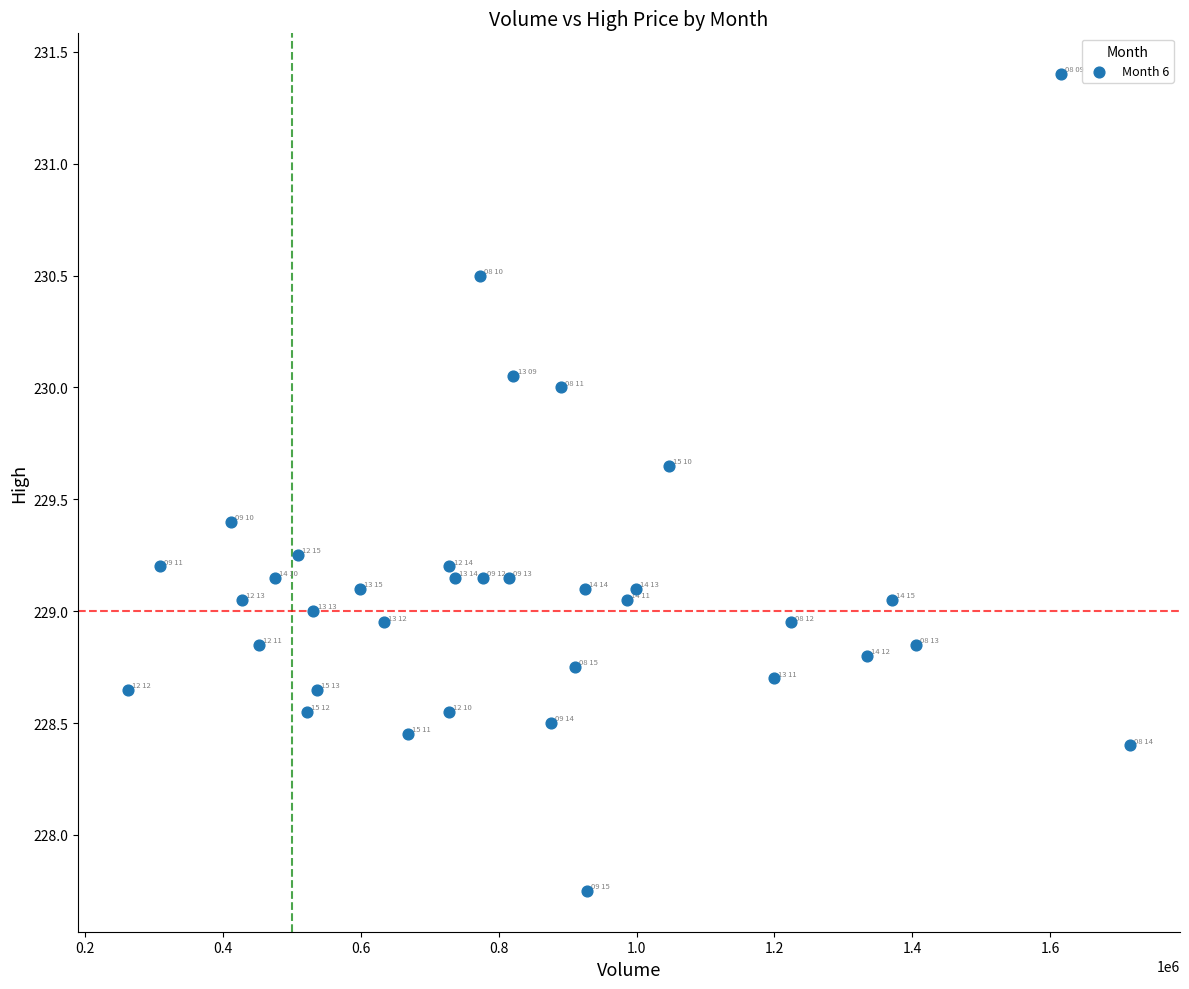

What is the range of Y values (max minus min)?

3.6